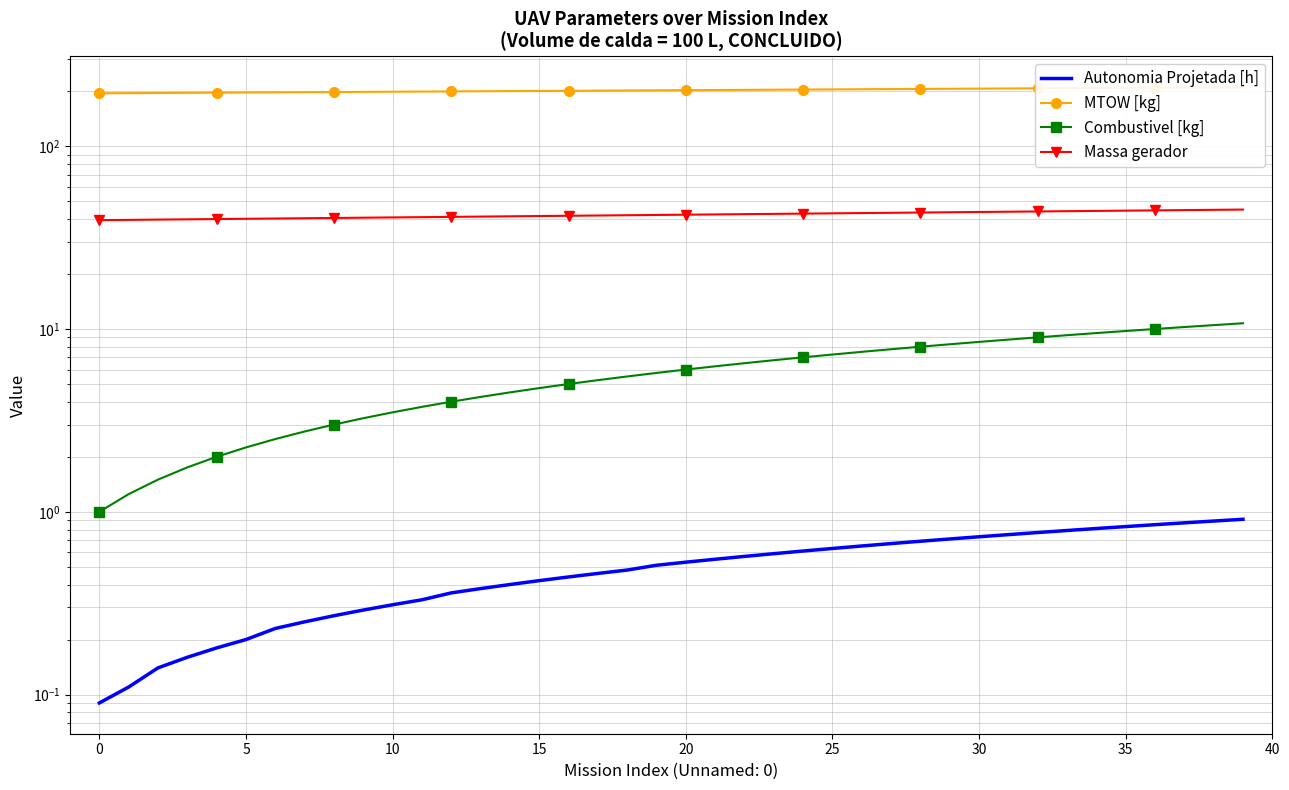

What is the sum of all Massa gerador values?

1686.3